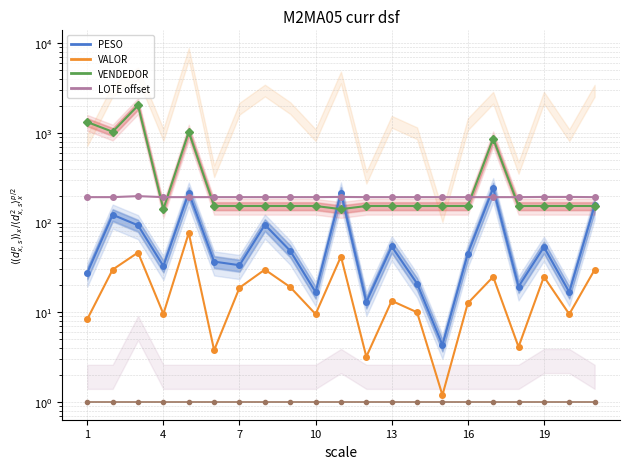

How many categories are shown in the chart?

21